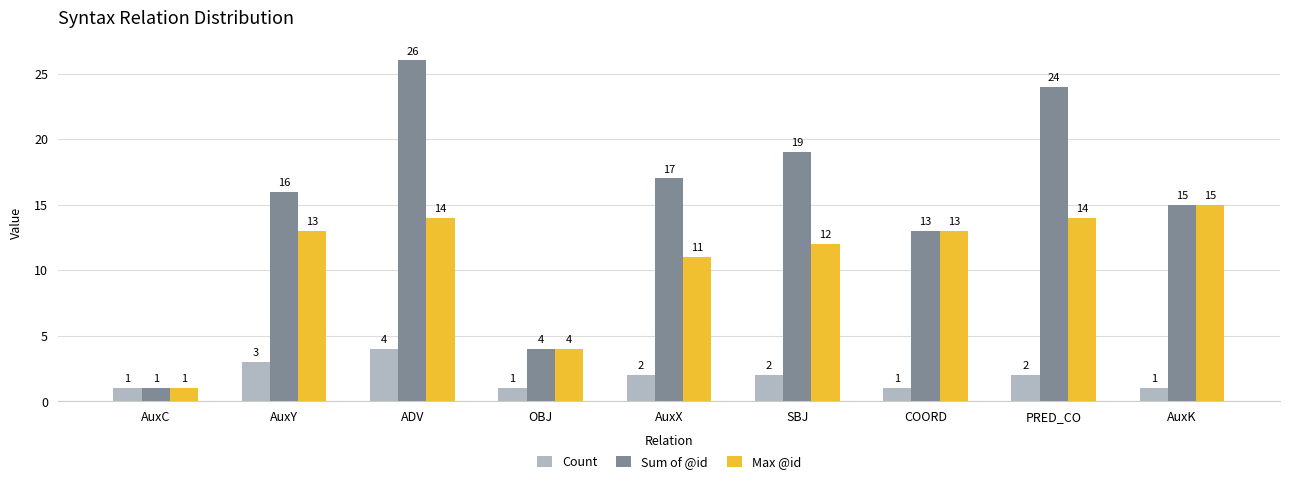

What is the sum of all Sum of @id values?

135